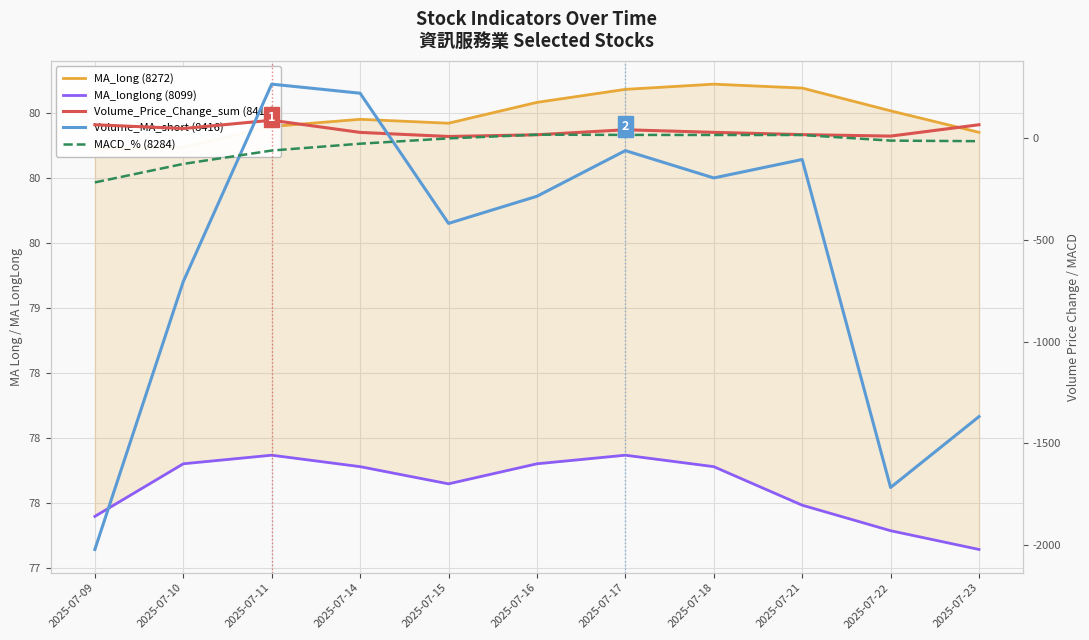

True or false: MA_longlong (8099) and MACD_% (8284) intersect in this chart.

False